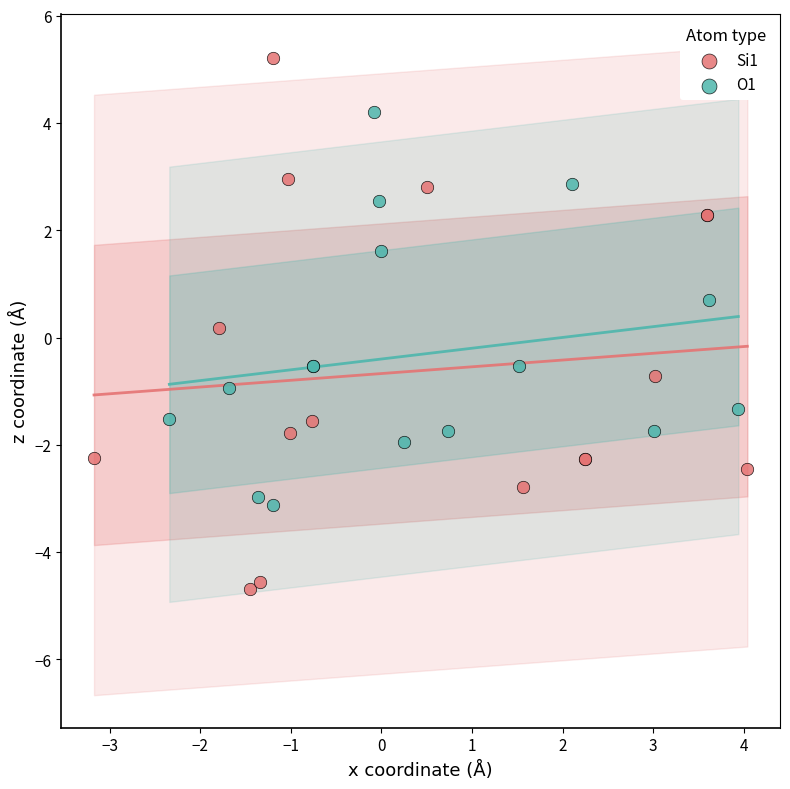

Which series contains the lowest Y value?

Si1